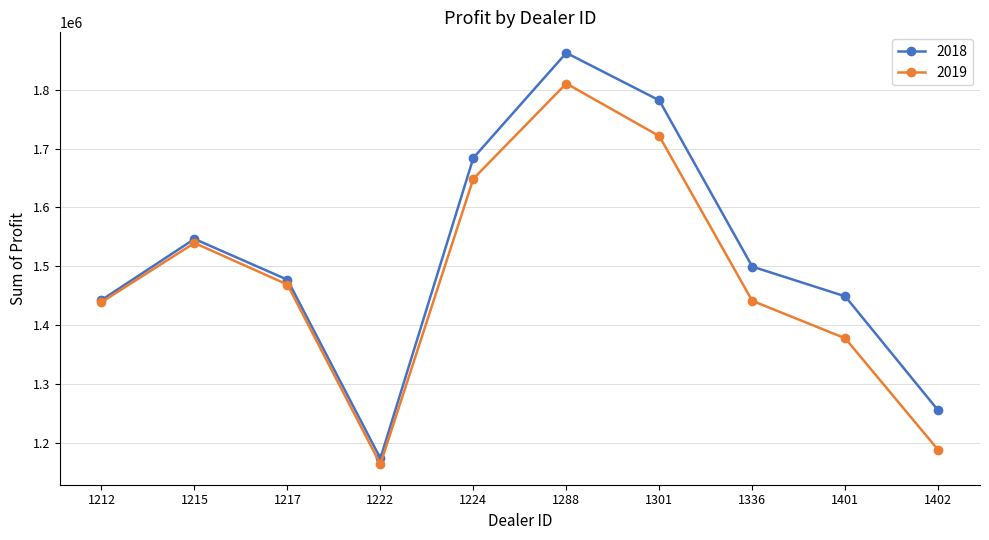

Is it true that 2018 equals 1546386.2 at 1215?

True